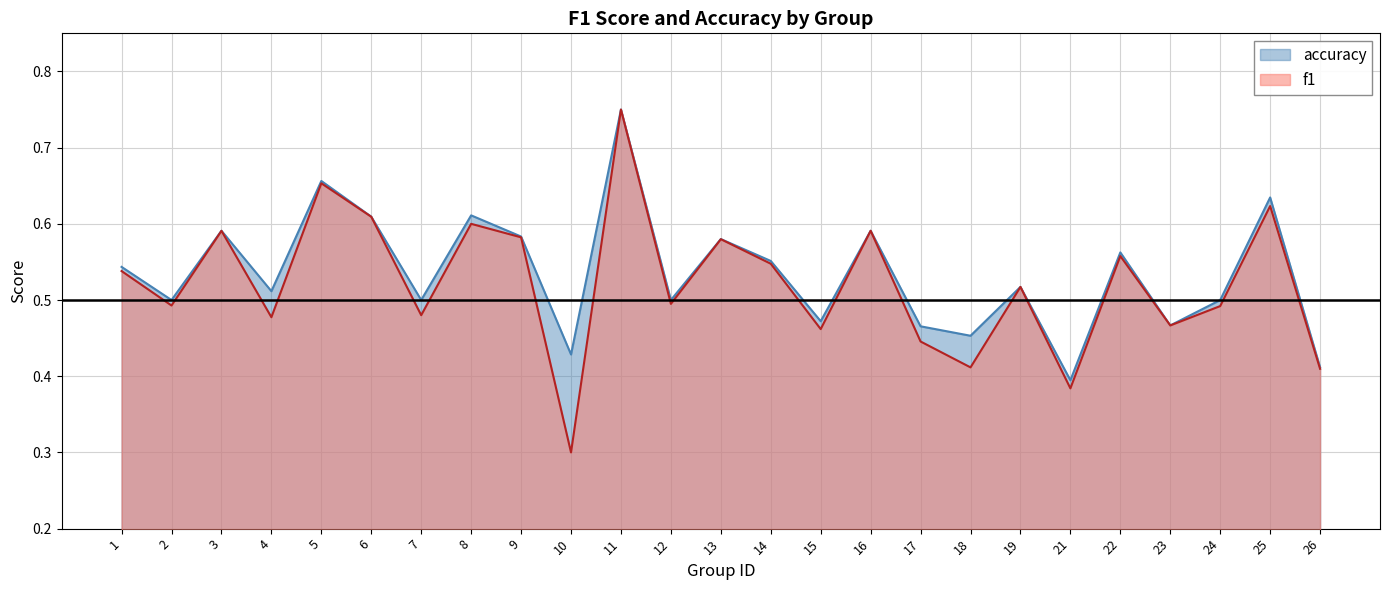

At which category does accuracy reach its first local valley?

2